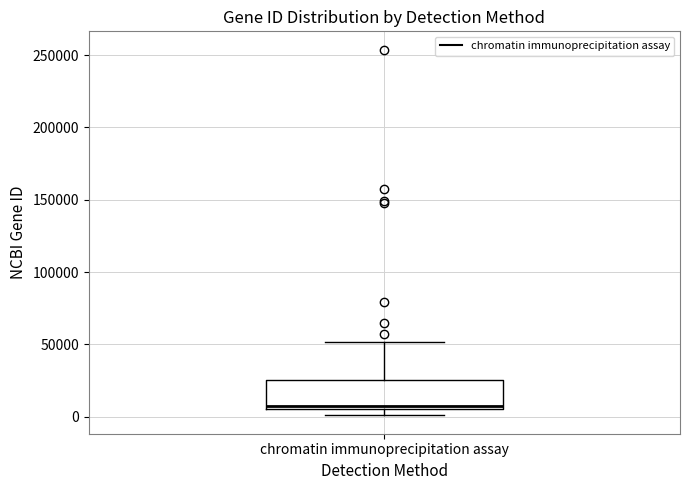

Where does the upper whisker of the box for chromatin immunoprecipitation assay end on the y-axis? The values are not printed on the chart, so give them approximately, as read against the axis.

50000